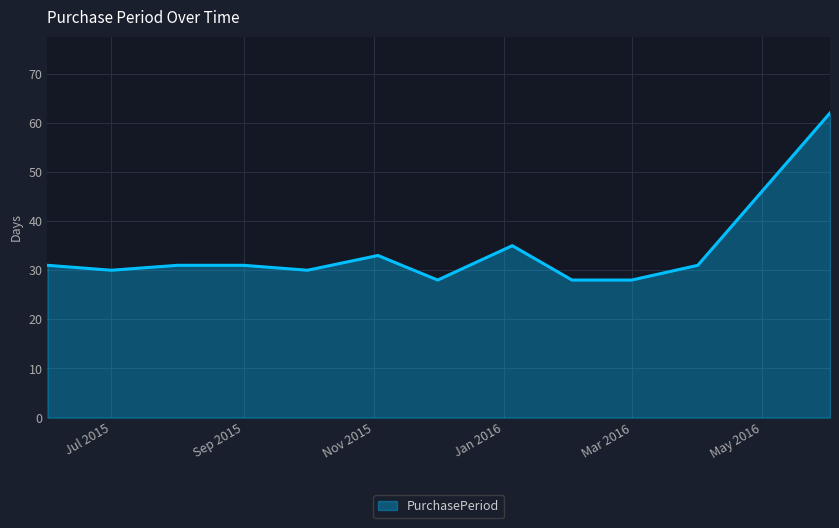

What is the greatest value displayed?

62